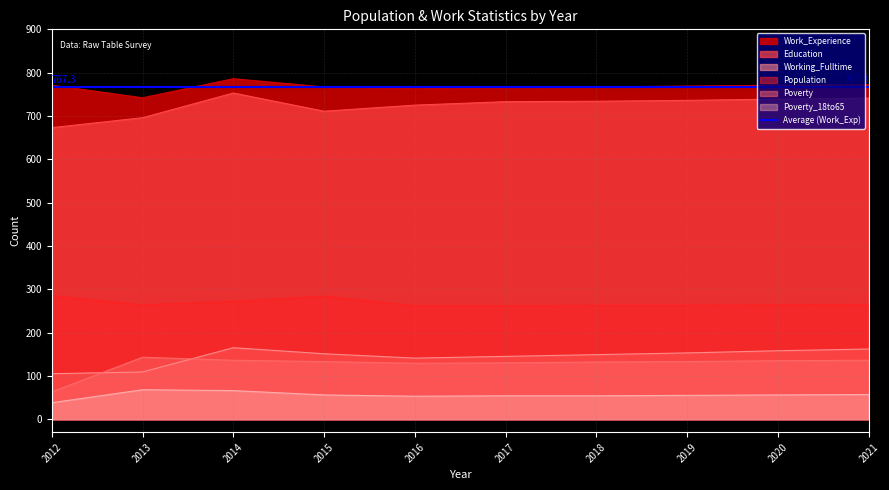

Is the value of Working_Fulltime at 2021 greater than the value of Education at 2018?

No